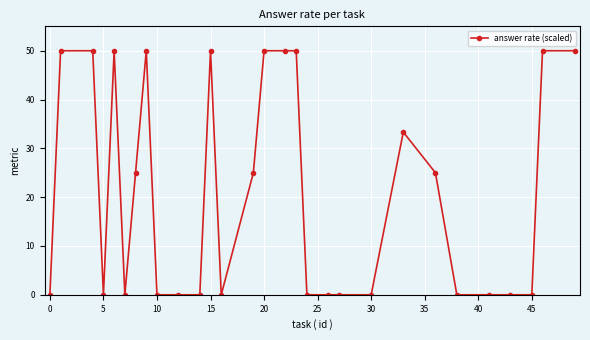

What is the maximum value shown in the chart?

50.0